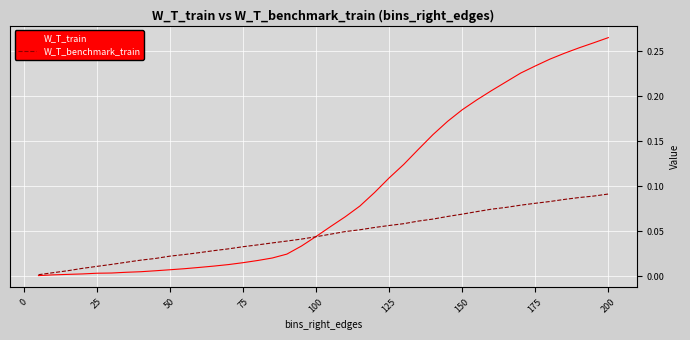

Which series has the largest range (max minus min)?

W_T_train